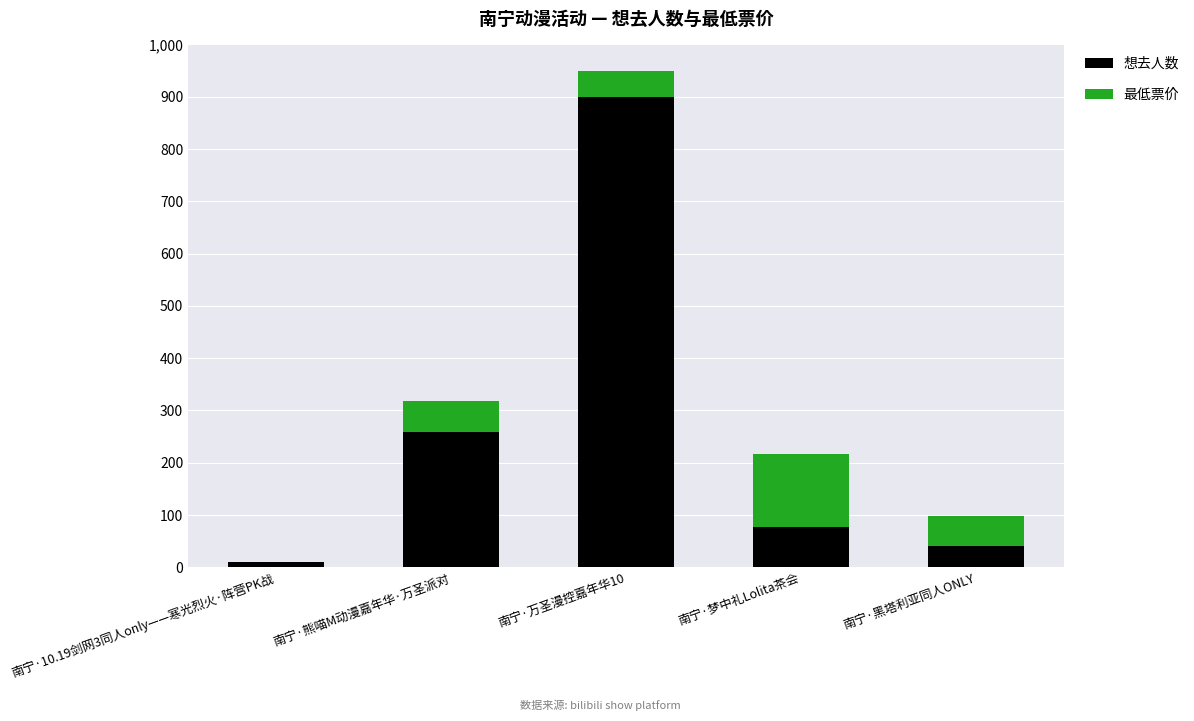

At which category is the sum across all series the highest?

南宁·万圣漫控嘉年华10